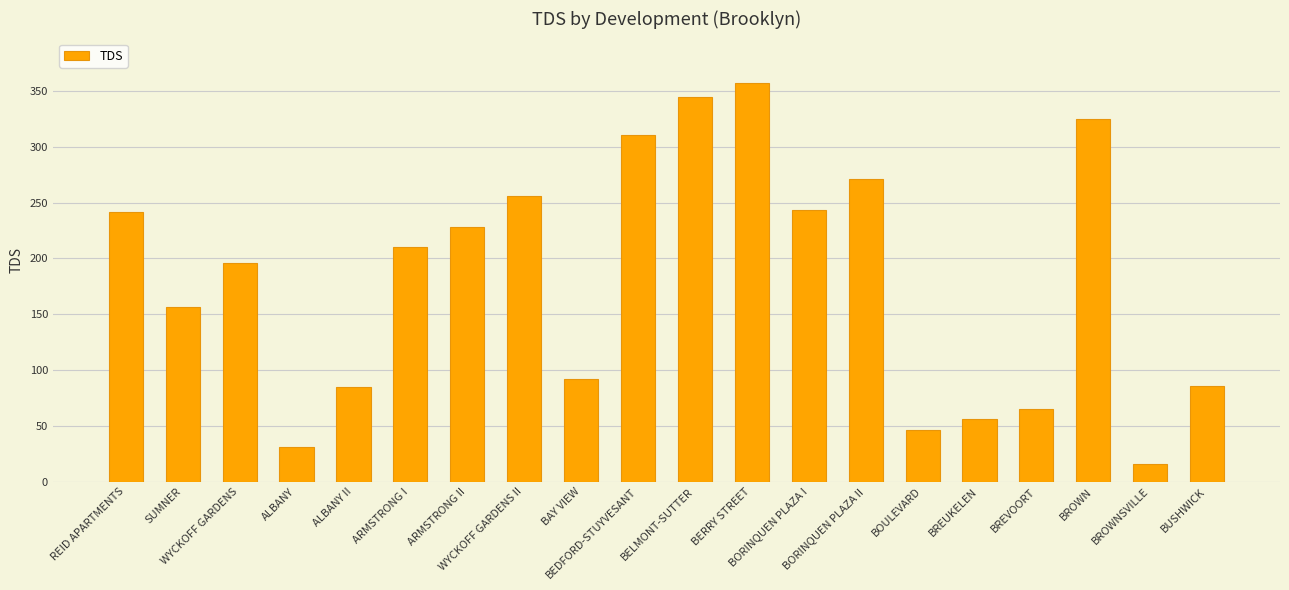

Between WYCKOFF GARDENS and BREUKELEN, which is larger?

WYCKOFF GARDENS